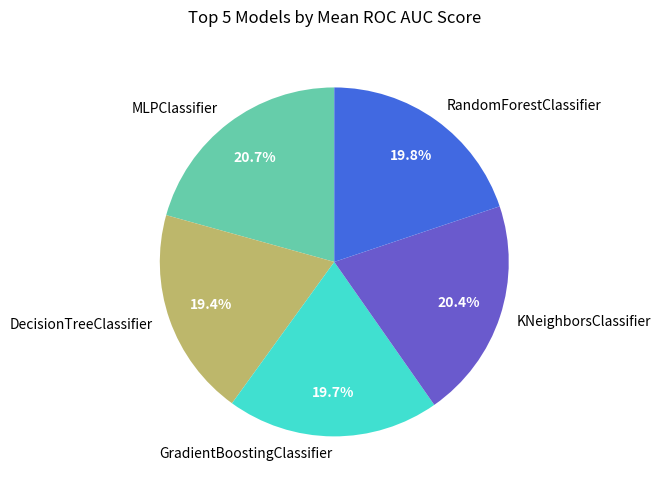

Is there any slice that represents more than half of the pie?

No